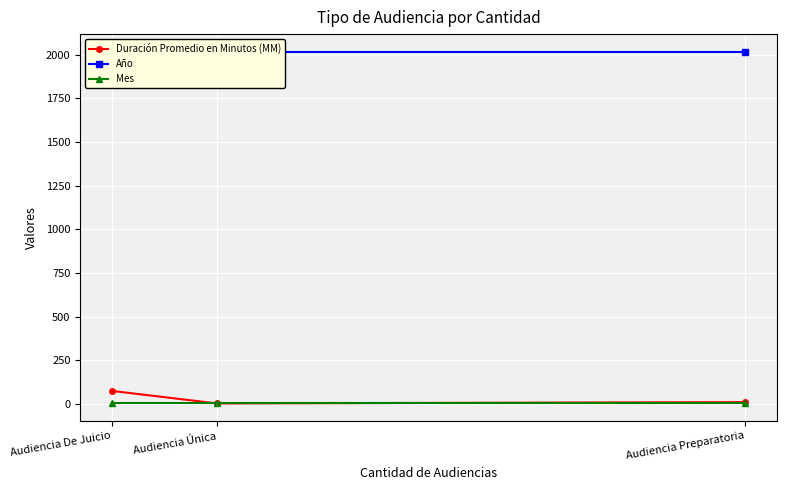

List the series in order of their peak value, lowest first.

Mes, Duración Promedio en Minutos (MM), Año